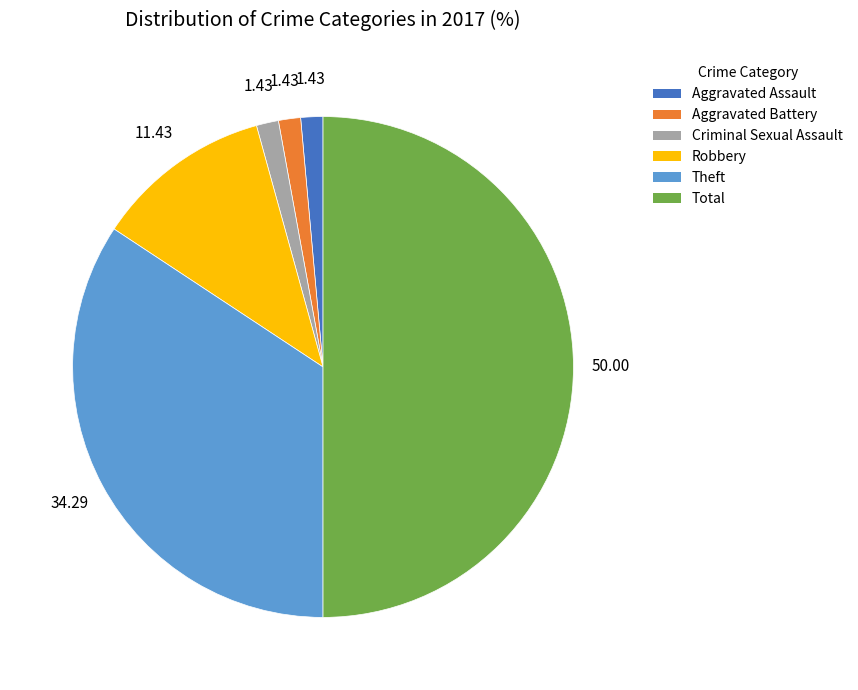

Count the number of slices in the pie.

6